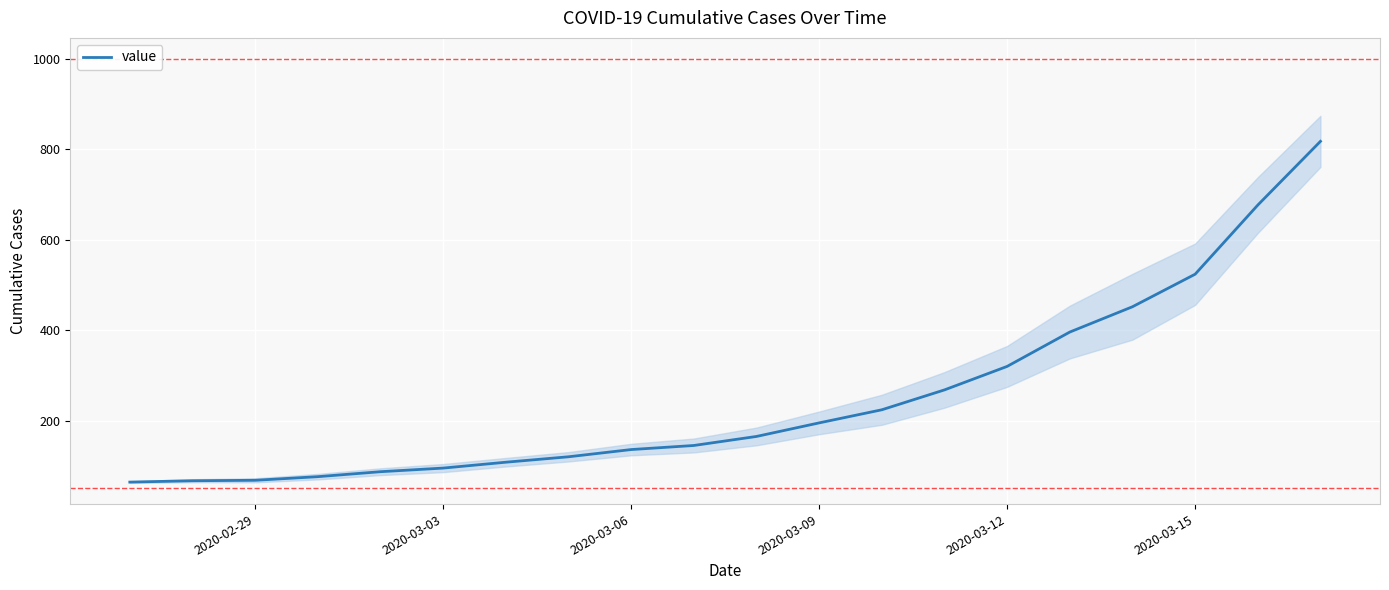

The value of value at 2020-03-15 is 216. True or false?

False